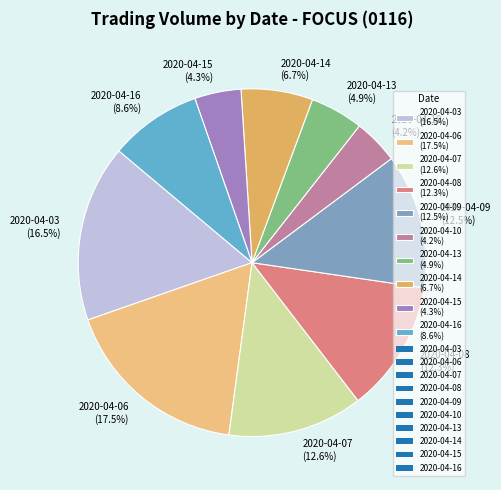

Count the number of slices in the pie.

10